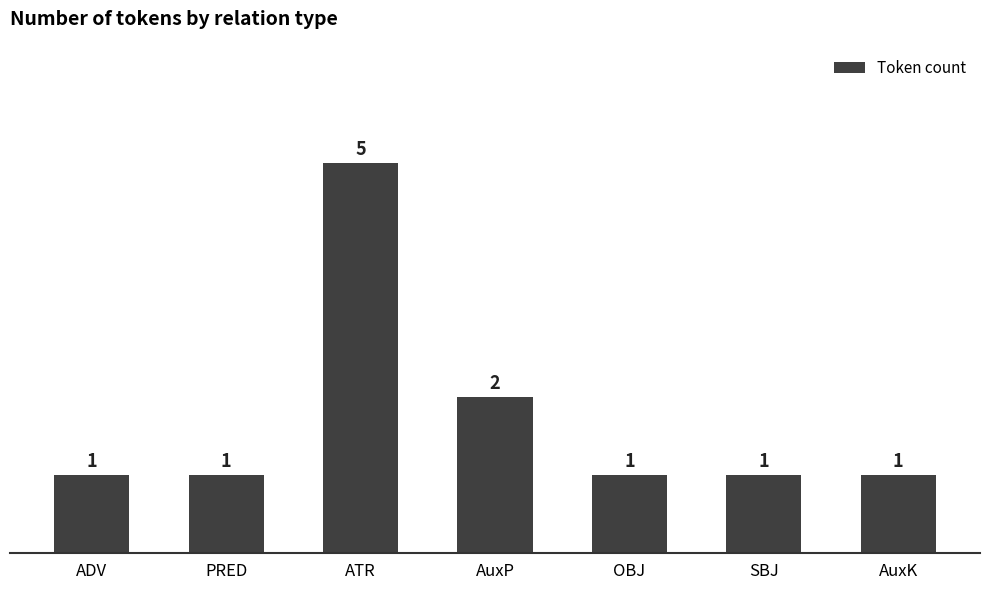

What is the average value?

2